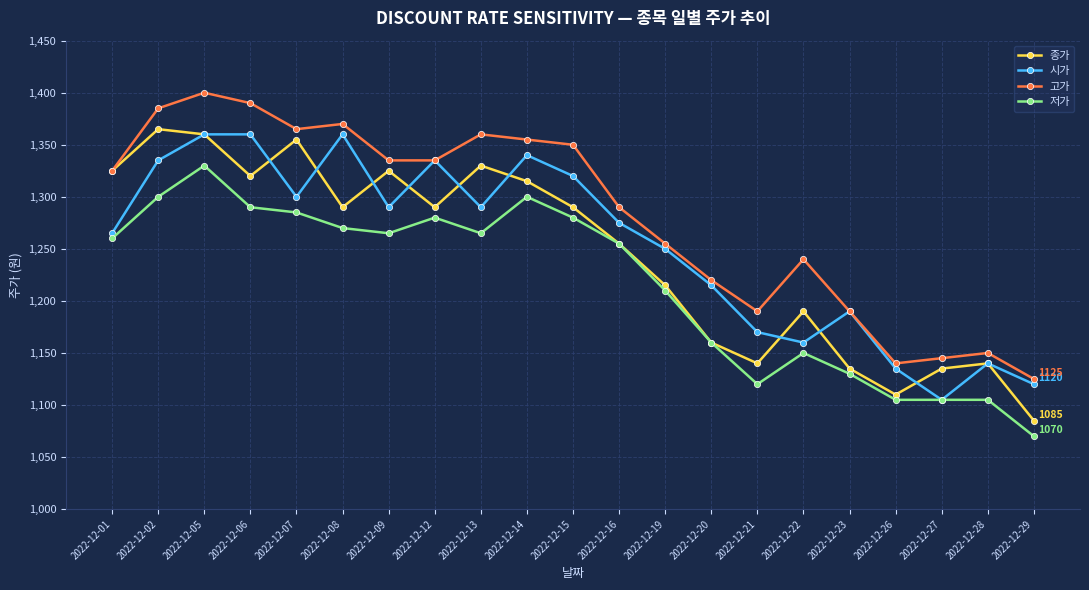

Reading left to right, what are all the values shown in this chart?

종가: 2022-12-01=1325	2022-12-02=1365	2022-12-05=1360	2022-12-06=1320	2022-12-07=1355	2022-12-08=1290	2022-12-09=1325	2022-12-12=1290	2022-12-13=1330	2022-12-14=1315	2022-12-15=1290	2022-12-16=1255	2022-12-19=1215	2022-12-20=1160	2022-12-21=1140	2022-12-22=1190	2022-12-23=1135	2022-12-26=1110	2022-12-27=1135	2022-12-28=1140	2022-12-29=1085
시가: 2022-12-01=1265	2022-12-02=1335	2022-12-05=1360	2022-12-06=1360	2022-12-07=1300	2022-12-08=1360	2022-12-09=1290	2022-12-12=1335	2022-12-13=1290	2022-12-14=1340	2022-12-15=1320	2022-12-16=1275	2022-12-19=1250	2022-12-20=1215	2022-12-21=1170	2022-12-22=1160	2022-12-23=1190	2022-12-26=1135	2022-12-27=1105	2022-12-28=1140	2022-12-29=1120
고가: 2022-12-01=1325	2022-12-02=1385	2022-12-05=1400	2022-12-06=1390	2022-12-07=1365	2022-12-08=1370	2022-12-09=1335	2022-12-12=1335	2022-12-13=1360	2022-12-14=1355	2022-12-15=1350	2022-12-16=1290	2022-12-19=1255	2022-12-20=1220	2022-12-21=1190	2022-12-22=1240	2022-12-23=1190	2022-12-26=1140	2022-12-27=1145	2022-12-28=1150	2022-12-29=1125
저가: 2022-12-01=1260	2022-12-02=1300	2022-12-05=1330	2022-12-06=1290	2022-12-07=1285	2022-12-08=1270	2022-12-09=1265	2022-12-12=1280	2022-12-13=1265	2022-12-14=1300	2022-12-15=1280	2022-12-16=1255	2022-12-19=1210	2022-12-20=1160	2022-12-21=1120	2022-12-22=1150	2022-12-23=1130	2022-12-26=1105	2022-12-27=1105	2022-12-28=1105	2022-12-29=1070